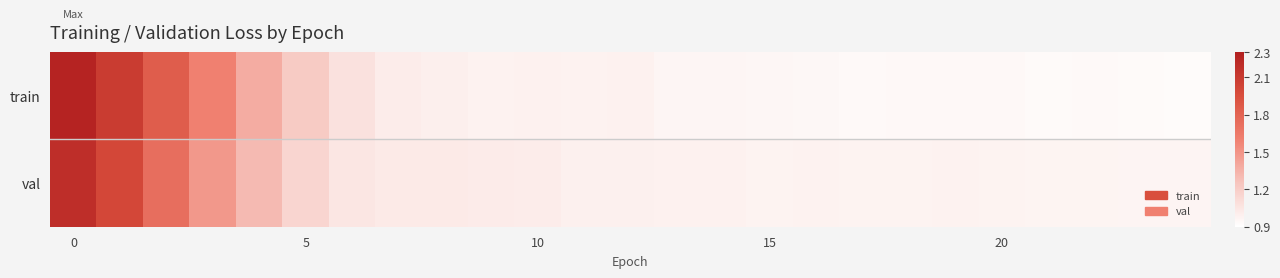

Which series has the largest range (max minus min)?

train